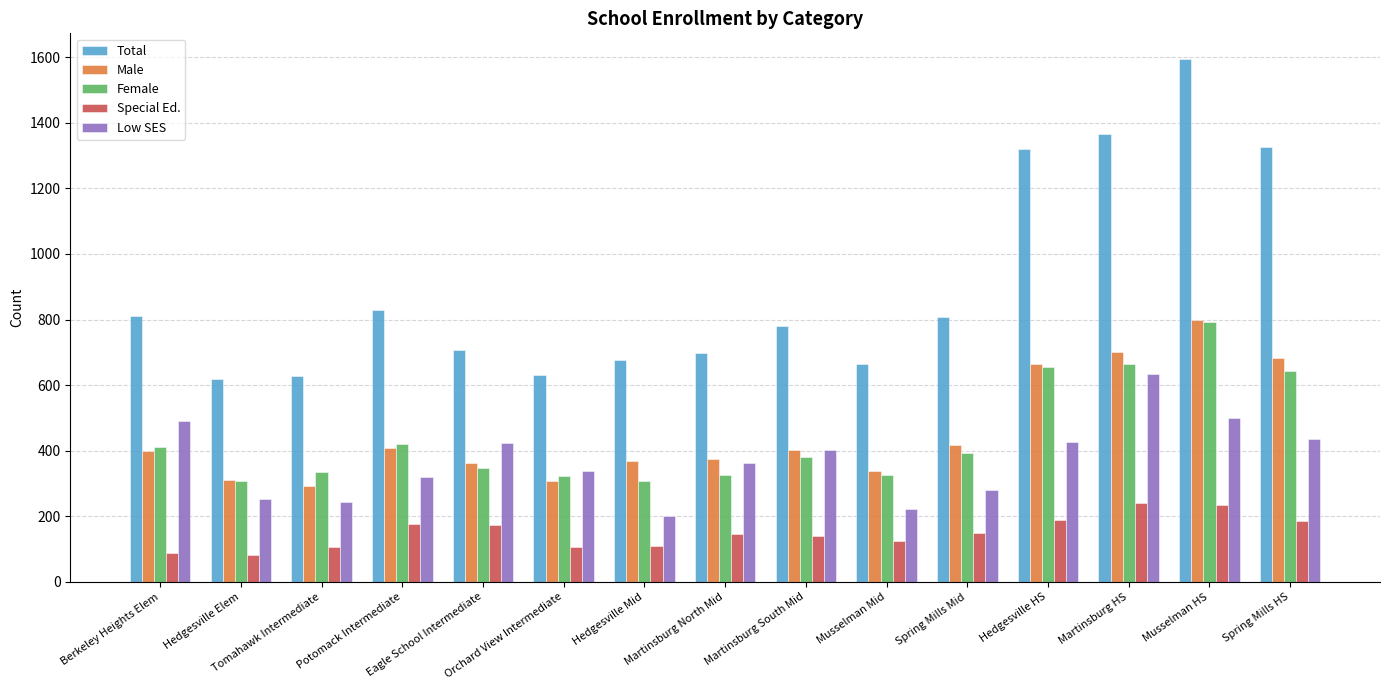

At Tomahawk Intermediate, list the series in order from smallest to largest.

Special Ed., Low SES, Male, Female, Total